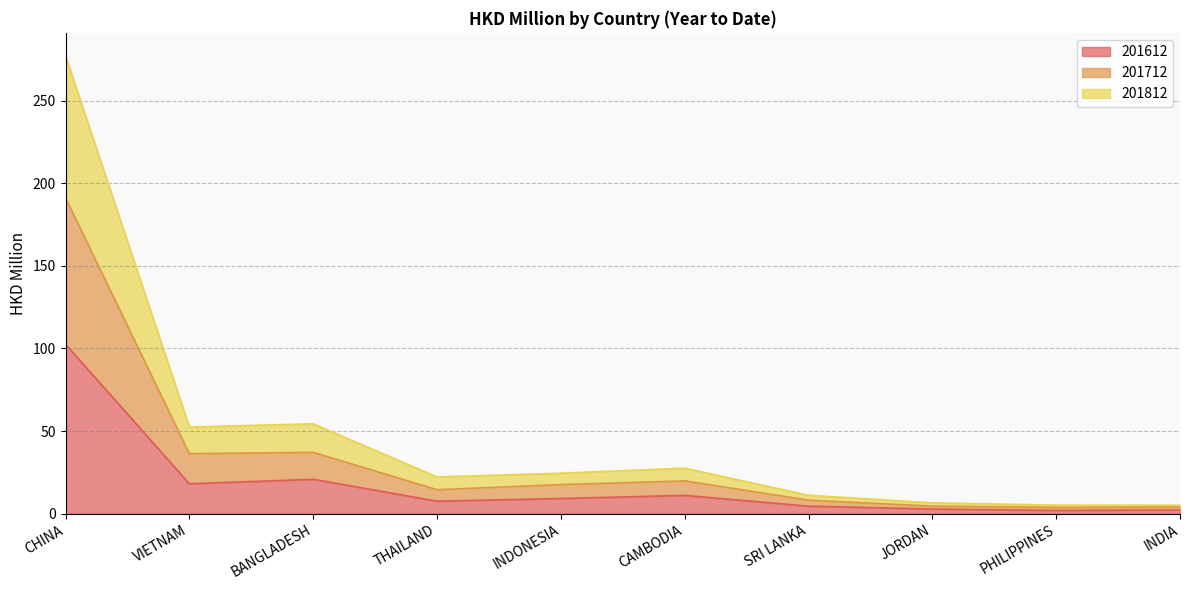

At which category is the sum across all series the highest?

CHINA